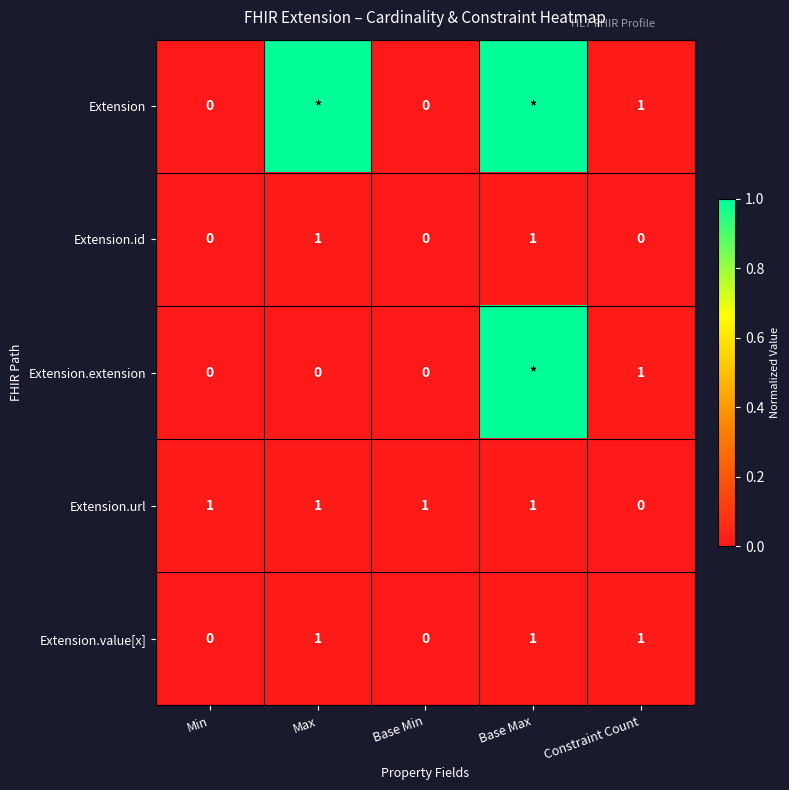

What is the total value across all series at Constraint Count?

3